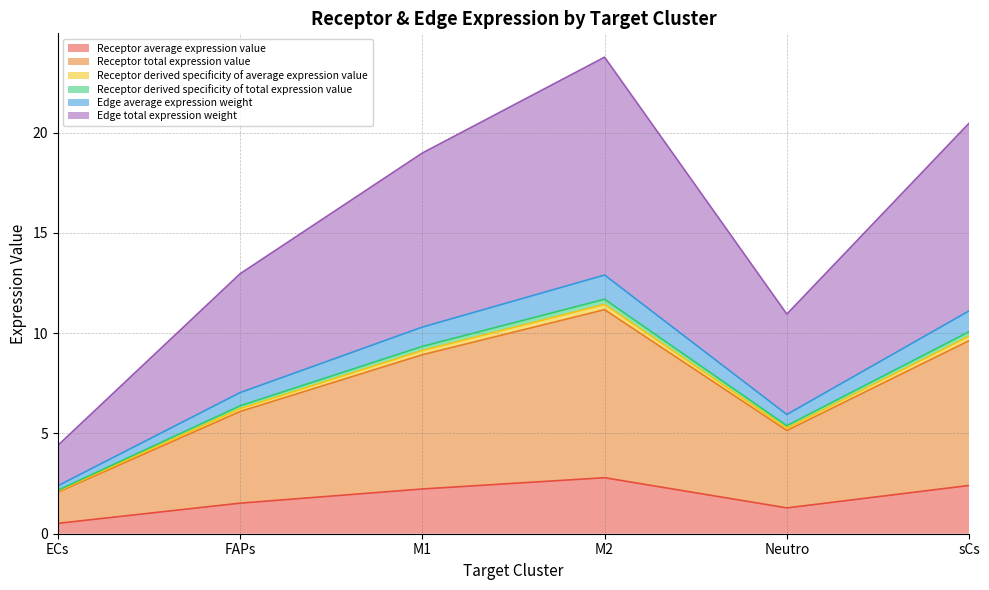

What position from the left is ECs?

1